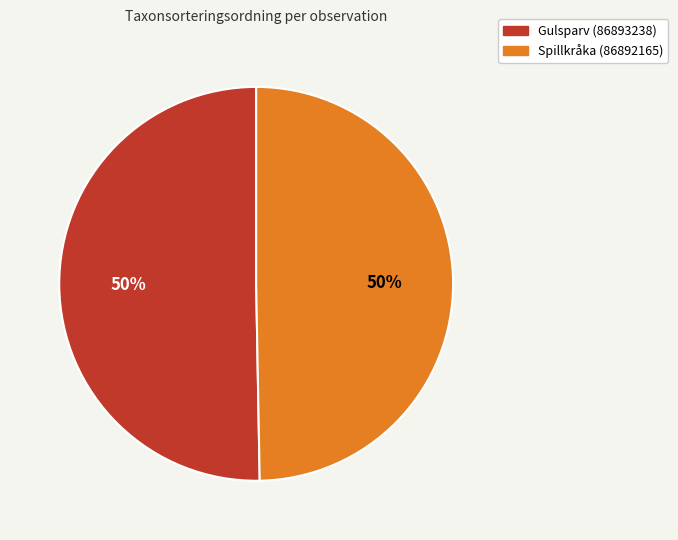

How many segments does this pie chart have?

2